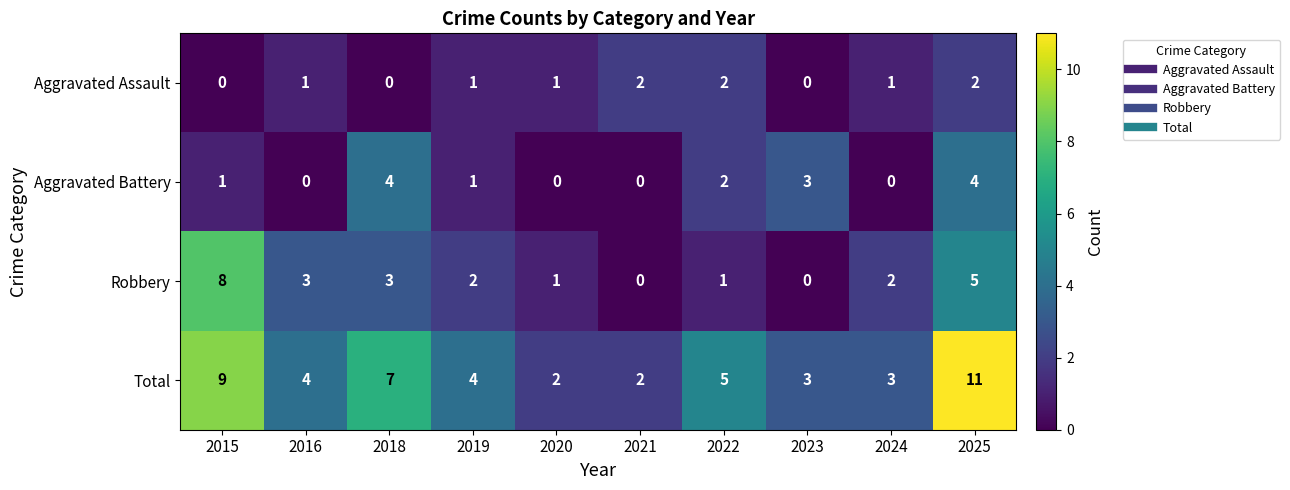

True or false: Total has a value of 9 at 2015.

True